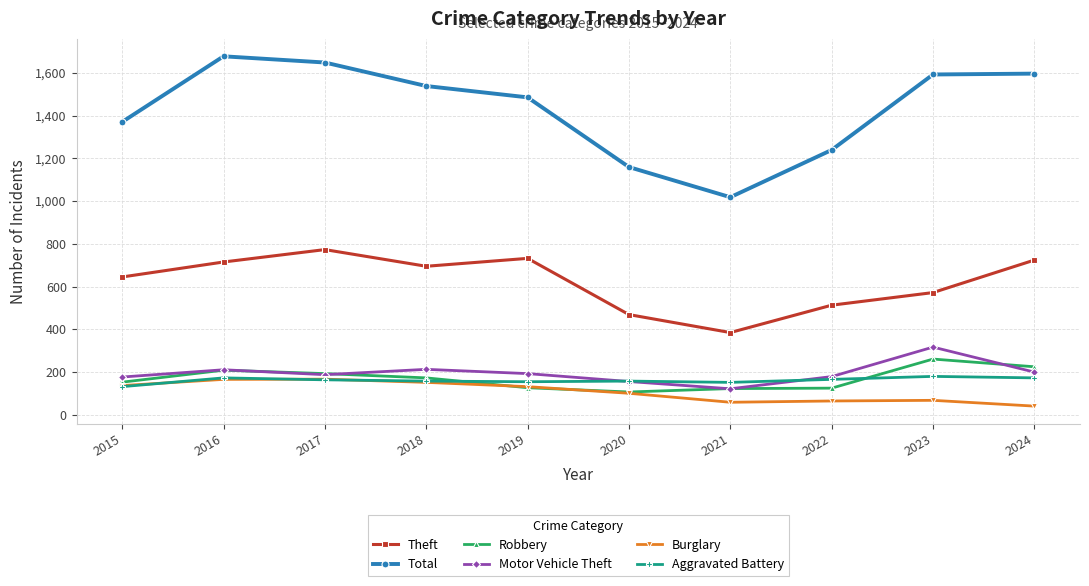

Which label corresponds to the largest value in the chart?

2016